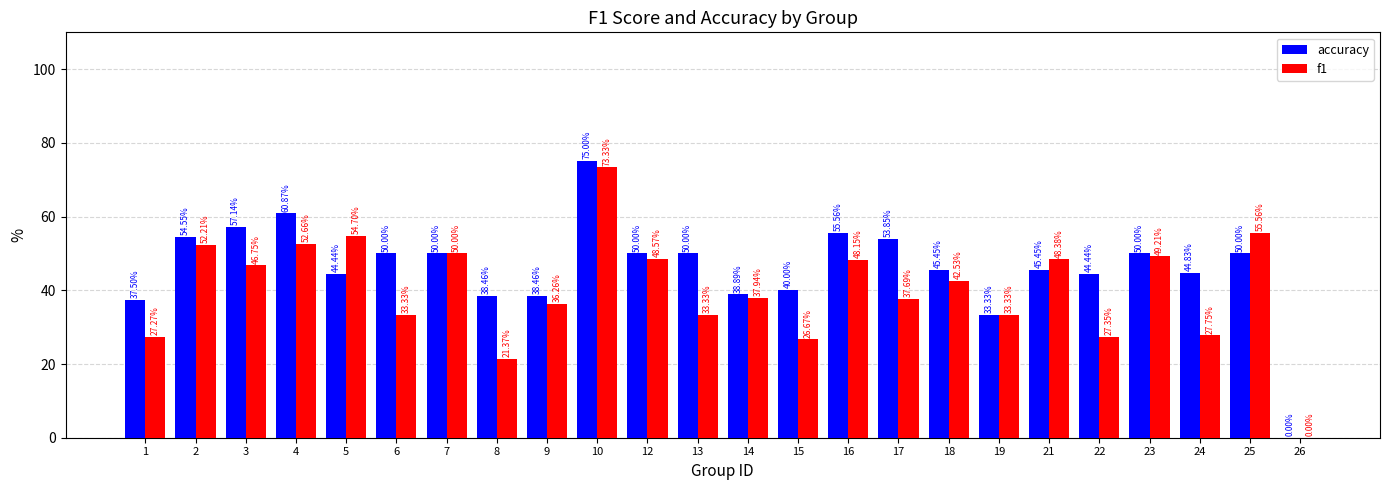

What is the sum of all accuracy values?

1108.2